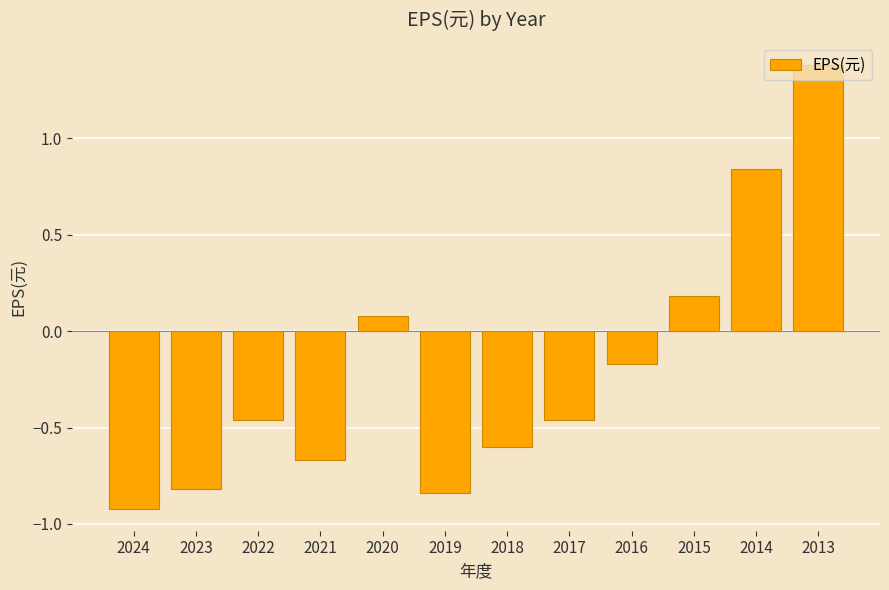

What is the value of the 10th bar from the left?

0.2